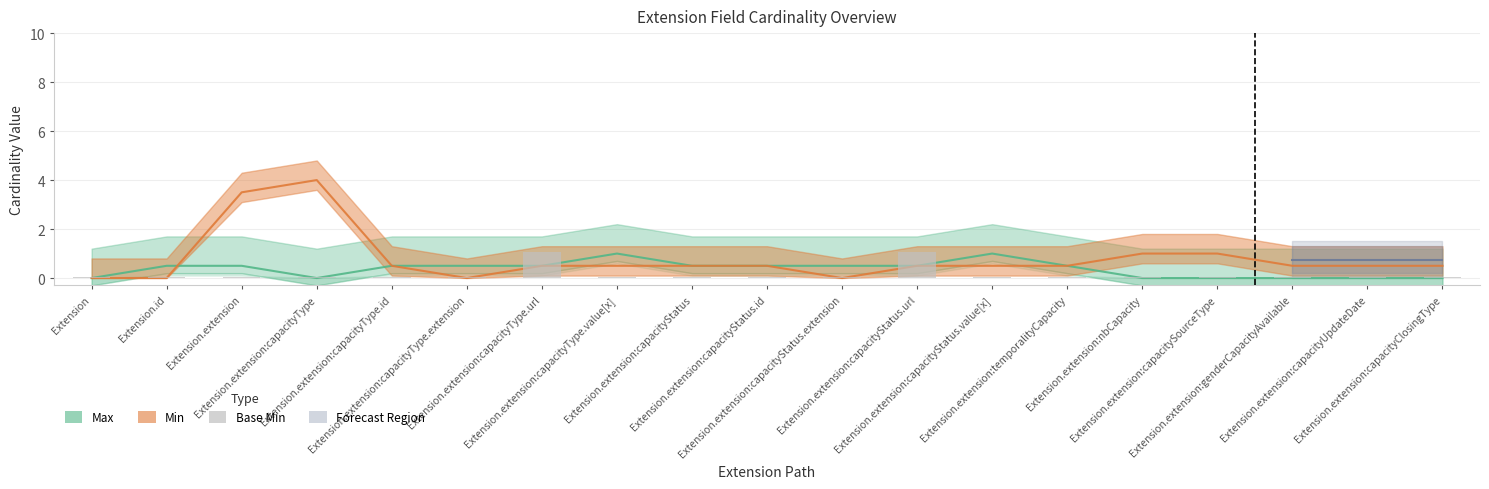

Rank the series by their maximum value, from lowest to highest.

Max, Base Min, Min